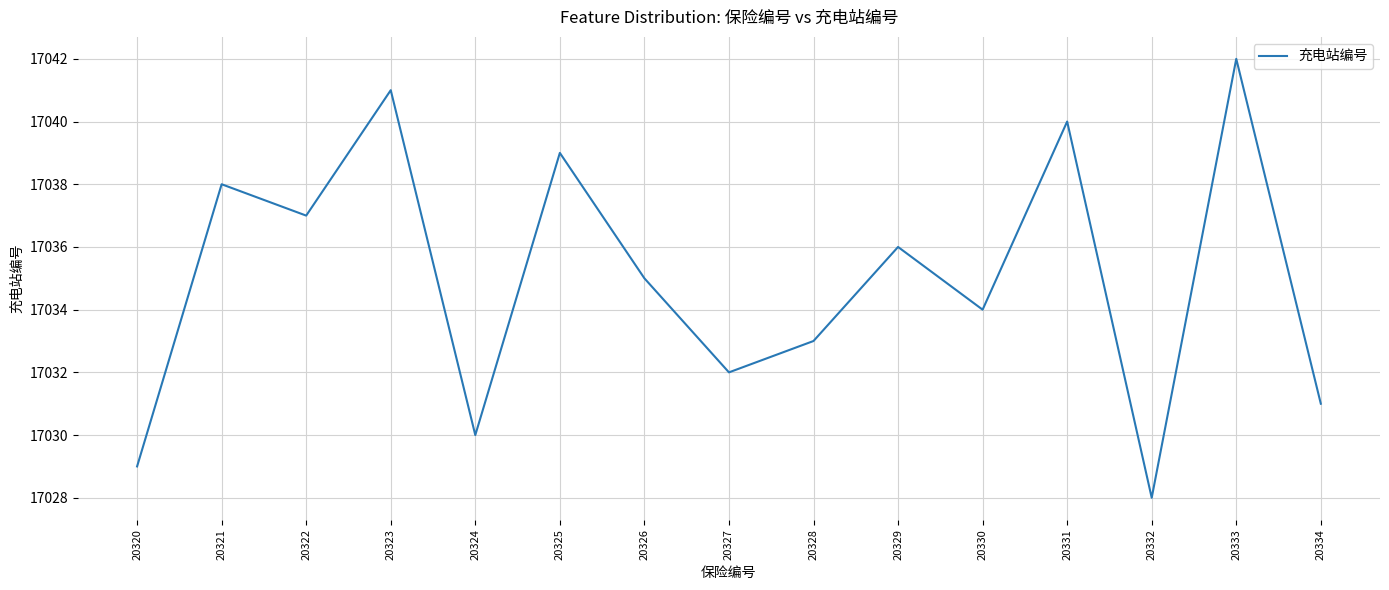

Approximately how many times larger is the value at 20331 compared to 20327?

1.0